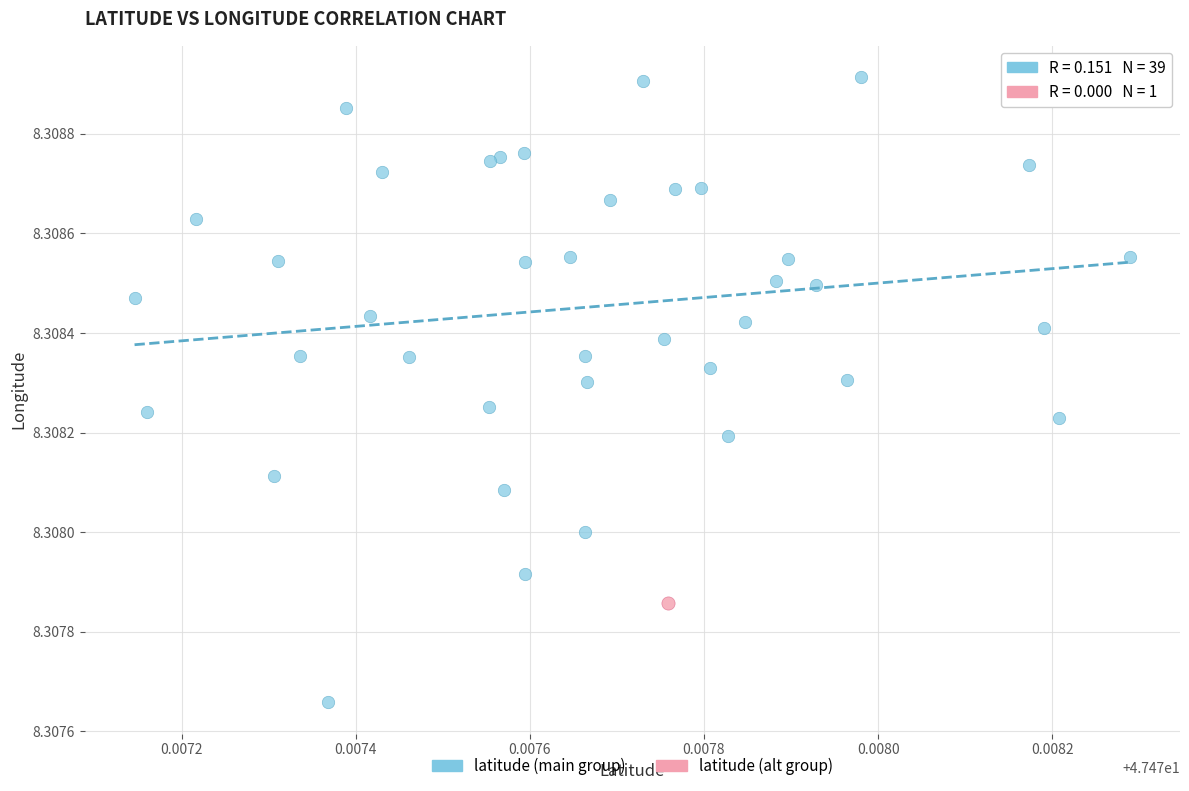

What are all the series names shown in the legend?

latitude (main group), latitude (alt group)